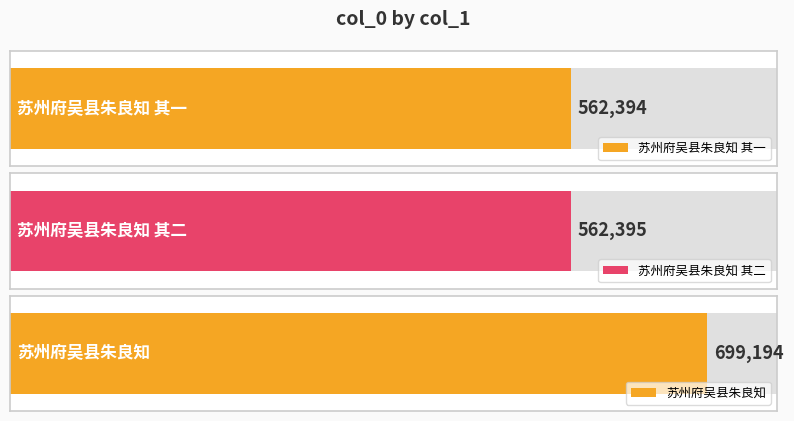

Which category has the lowest value across all series?

苏州府吴县朱良知 其一